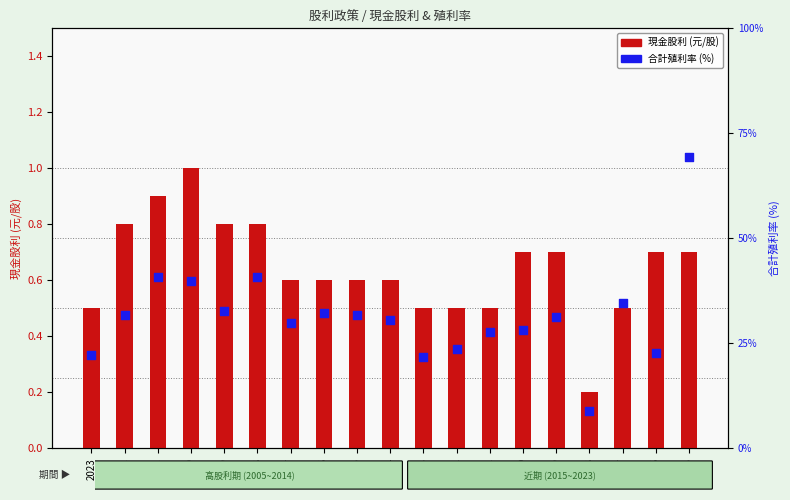

Which series has the largest total across all categories?

合計殖利率 (%)